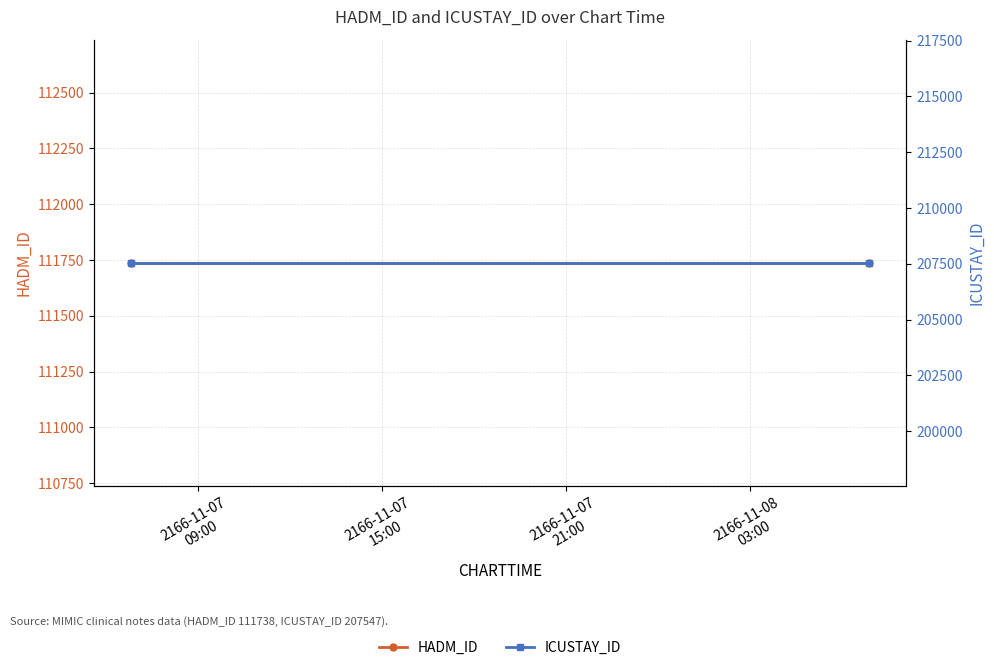

Is the value of HADM_ID at 2166-11-07
15:00 greater than the value of ICUSTAY_ID at 2166-11-07
09:00?

No